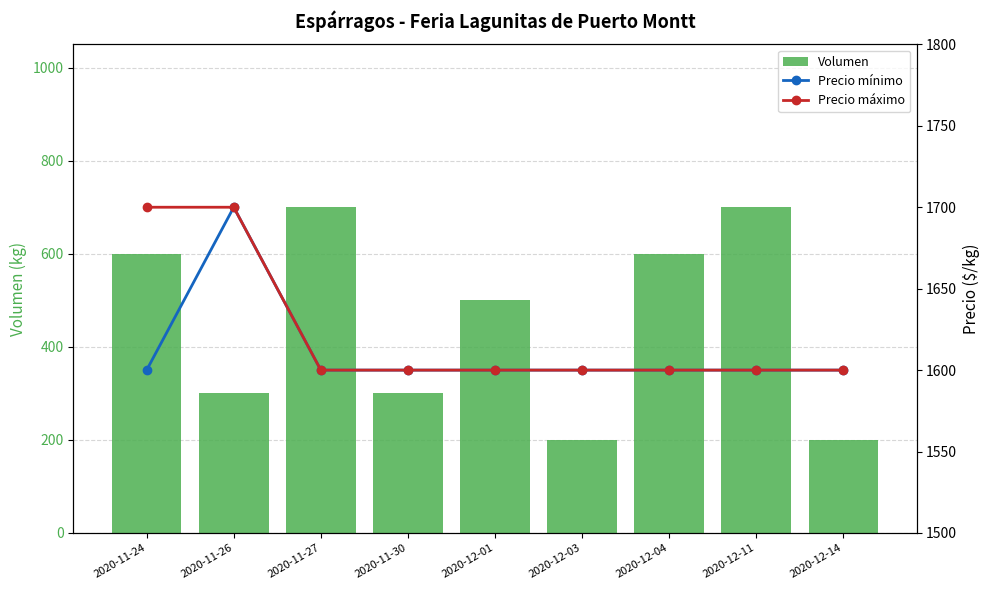

What is the difference between the maximum and minimum values in the Volumen series?

500